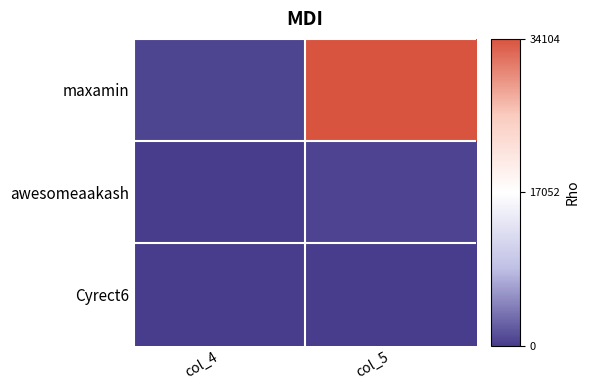

Reading left to right, list all the values displayed in this chart.

maxamin: col_4=629	col_5=34104
awesomeaakash: col_4=44	col_5=456
Cyrect6: col_4=0	col_5=7